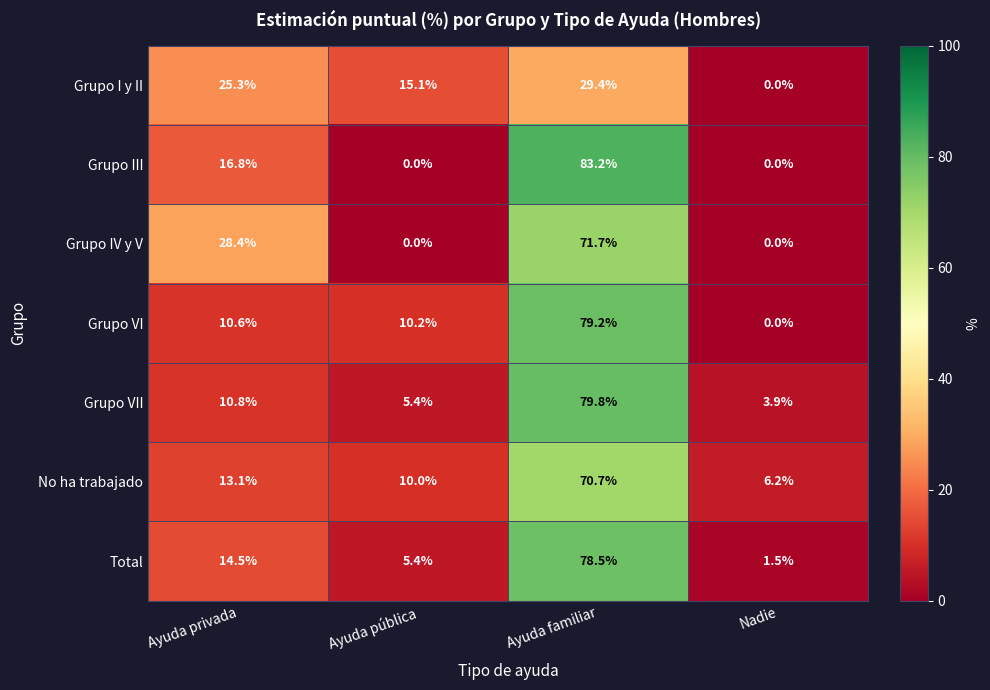

Reading left to right, what are all the values shown in this chart?

Grupo I y II: Ayuda privada=25.3	Ayuda pública=15.1	Ayuda familiar=29.4	Nadie=0.0
Grupo III: Ayuda privada=16.8	Ayuda pública=0.0	Ayuda familiar=83.2	Nadie=0.0
Grupo IV y V: Ayuda privada=28.4	Ayuda pública=0.0	Ayuda familiar=71.7	Nadie=0.0
Grupo VI: Ayuda privada=10.6	Ayuda pública=10.2	Ayuda familiar=79.2	Nadie=0.0
Grupo VII: Ayuda privada=10.8	Ayuda pública=5.4	Ayuda familiar=79.8	Nadie=3.9
No ha trabajado: Ayuda privada=13.1	Ayuda pública=10.0	Ayuda familiar=70.7	Nadie=6.2
Total: Ayuda privada=14.5	Ayuda pública=5.4	Ayuda familiar=78.5	Nadie=1.5